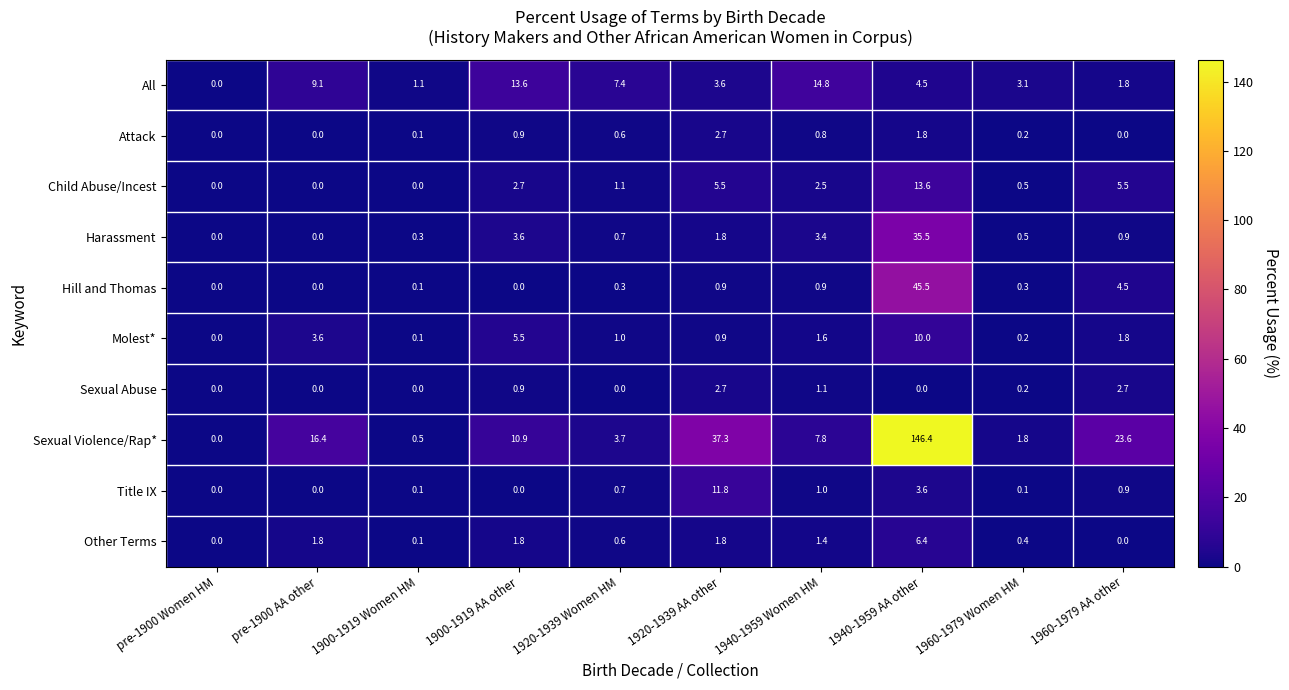

At how many categories does at least one series exceed 2?

8